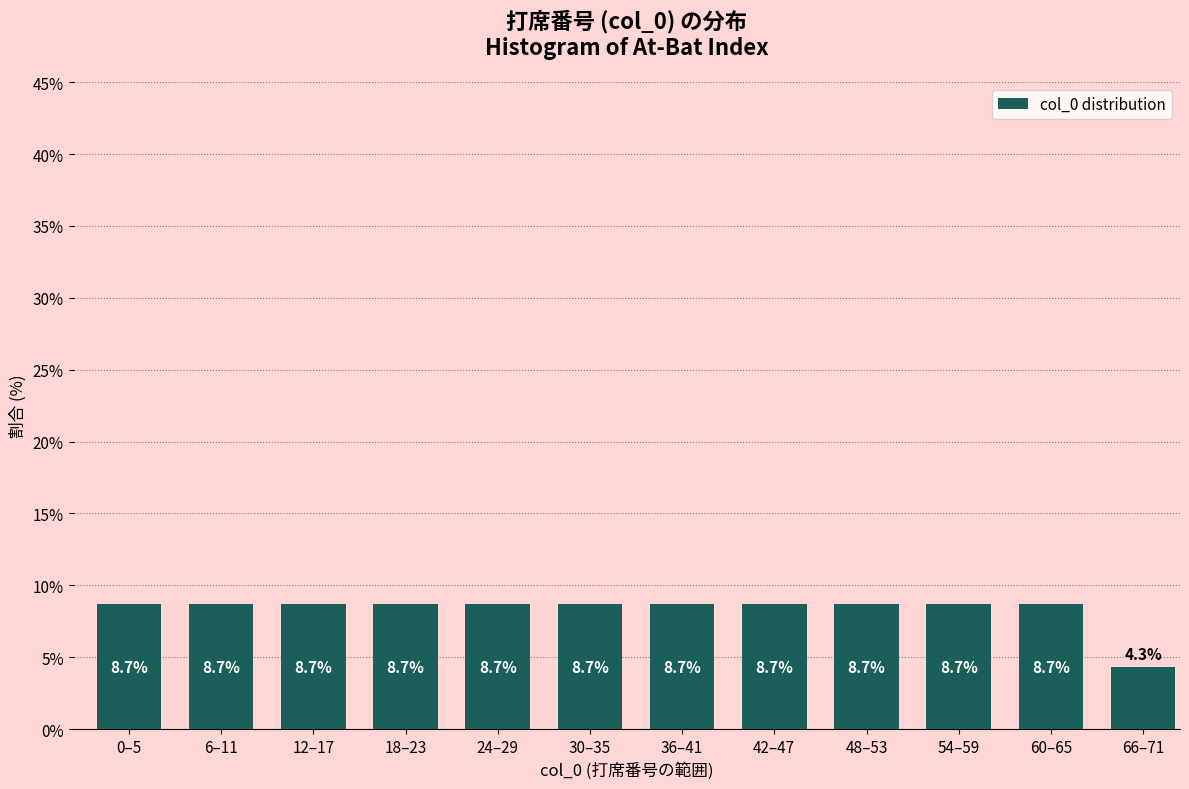

Reading left to right, extract all data points from this chart.

0–5=8.7	6–11=8.7	12–17=8.7	18–23=8.7	24–29=8.7	30–35=8.7	36–41=8.7	42–47=8.7	48–53=8.7	54–59=8.7	60–65=8.7	66–71=4.3